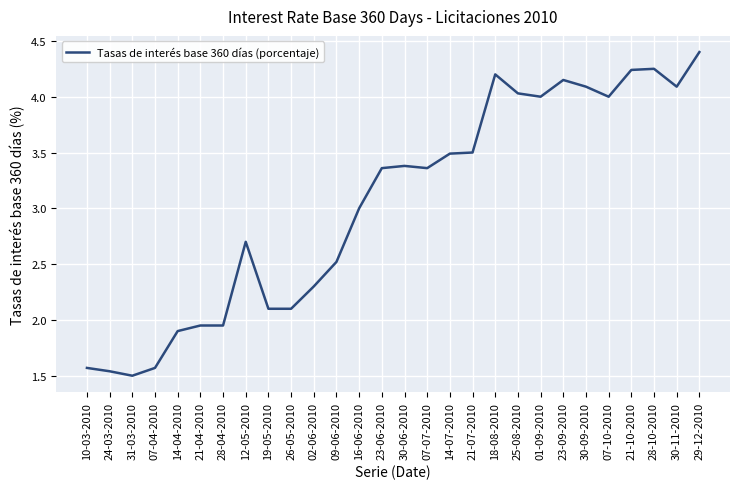

What value does the data have at 21-07-2010?

3.5